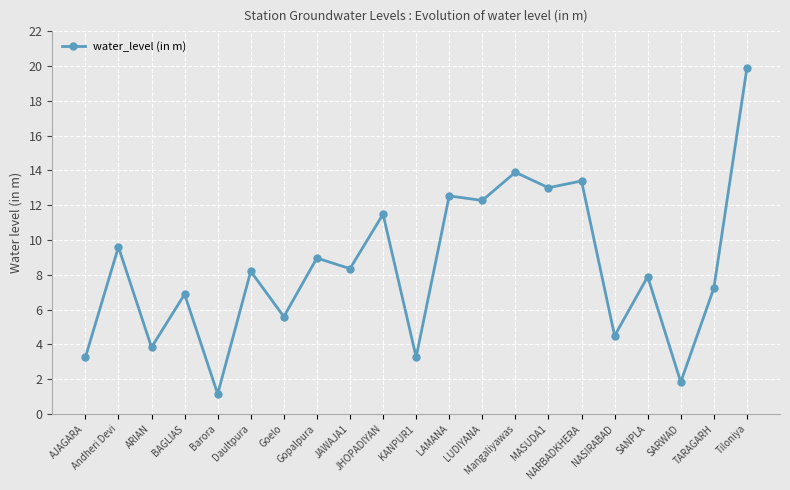

What is the value of the 20th point from the left?

7.2